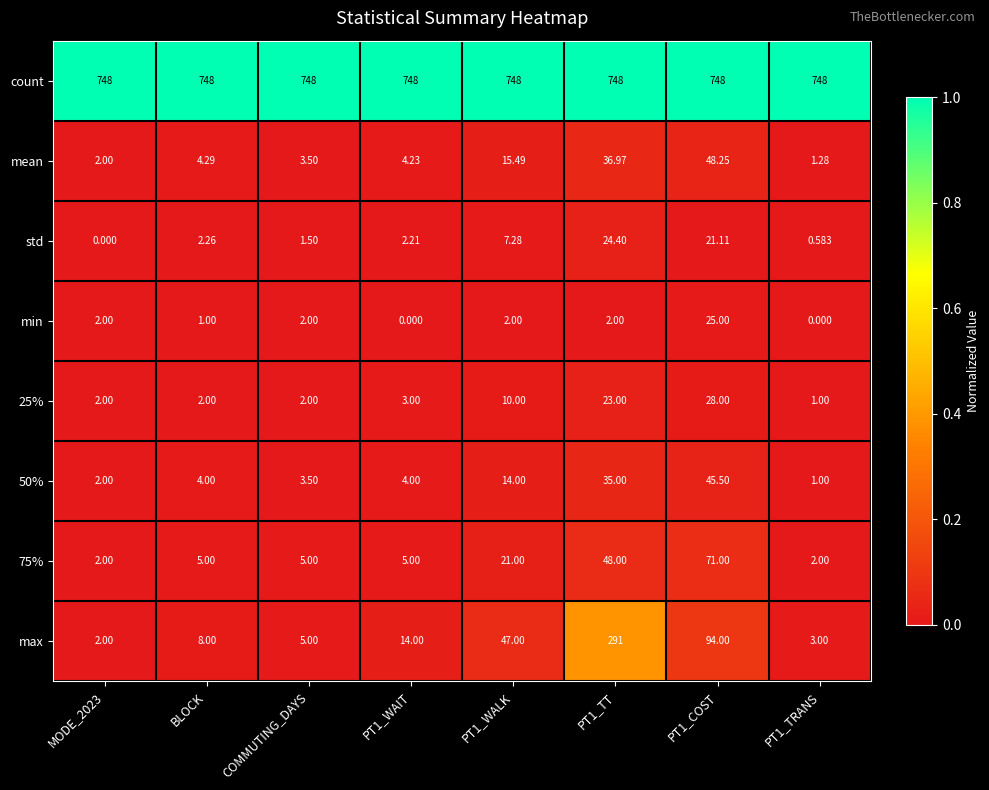

Which series changed the most between PT1_WALK and PT1_TRANS?

max